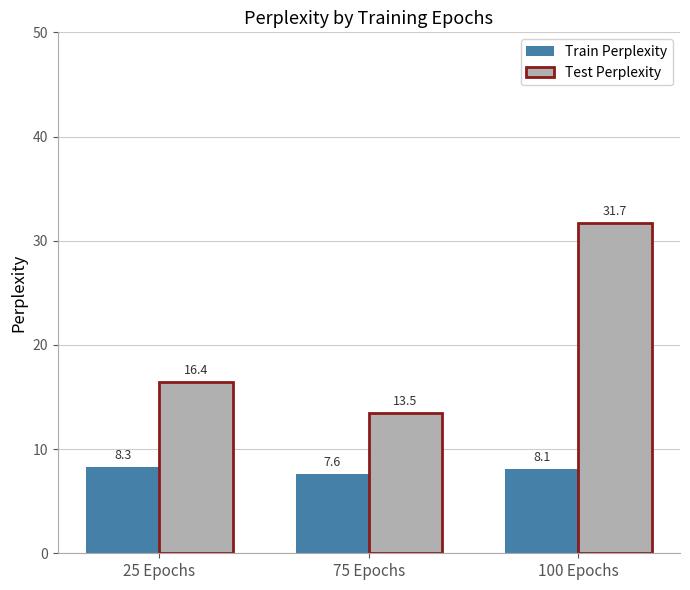

Count the number of categories in the chart.

3